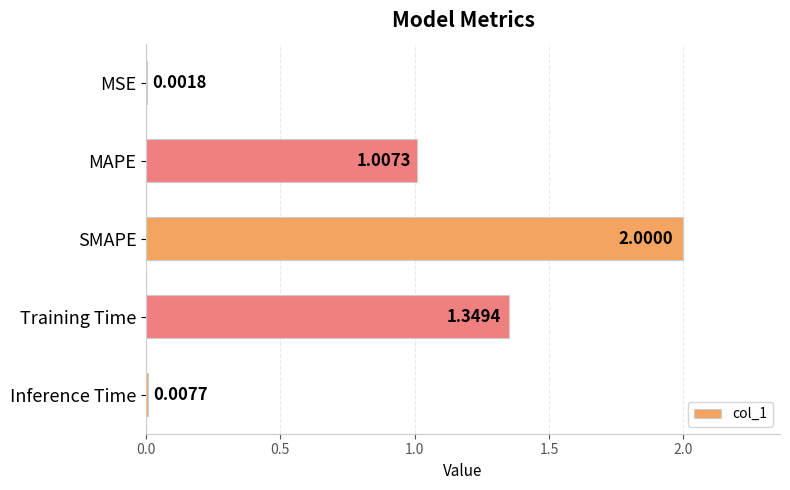

What is the change in value from MSE to MAPE?

+1.0